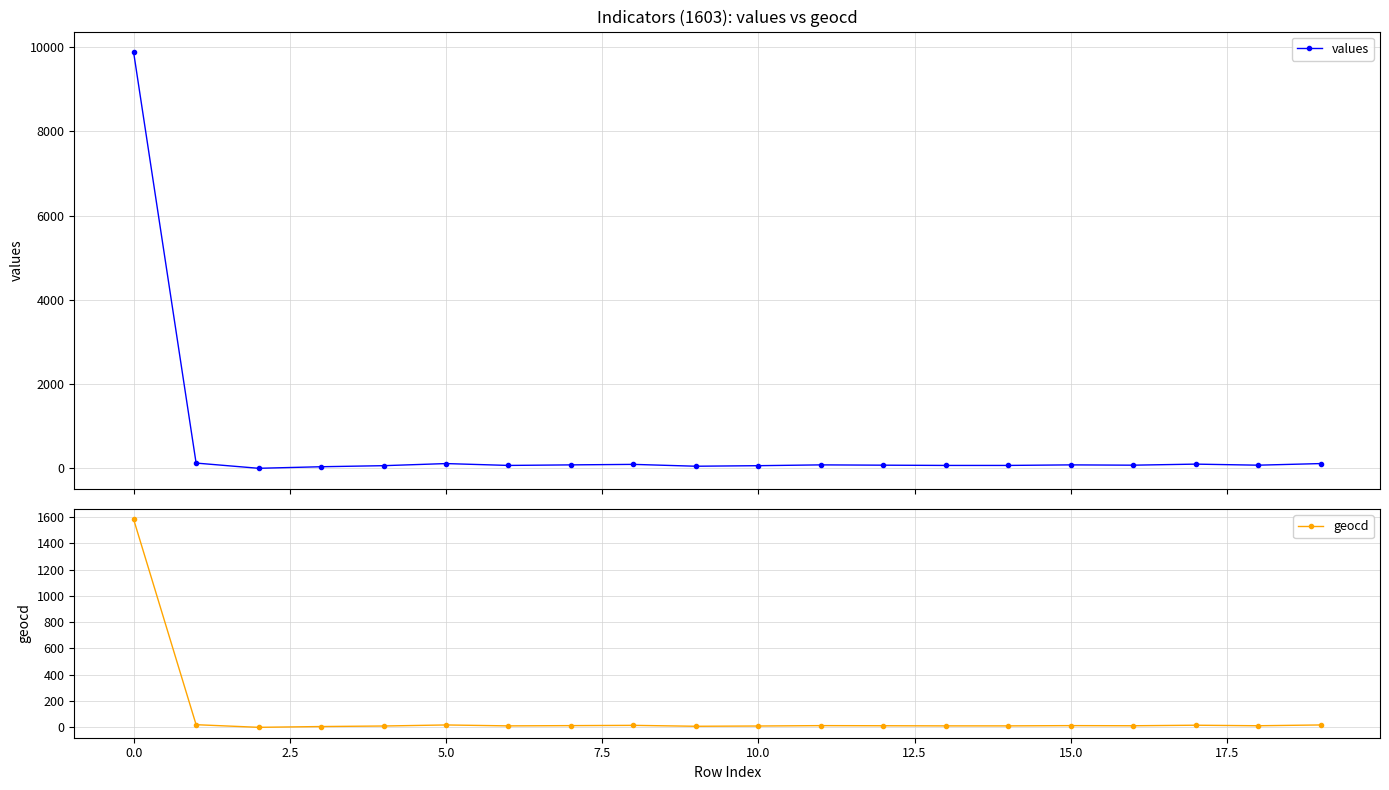

True or false: geocd and values cross at least once.

False